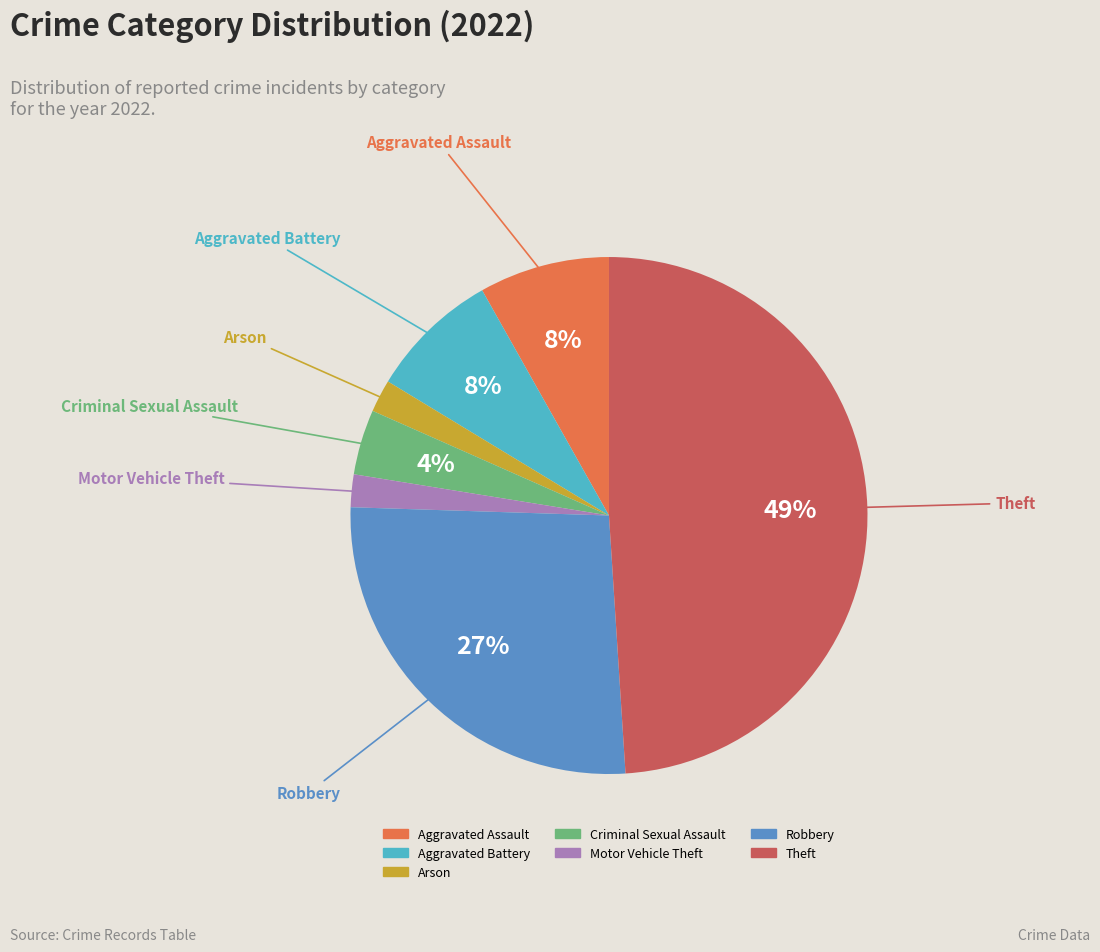

Is there a majority slice in this chart?

No